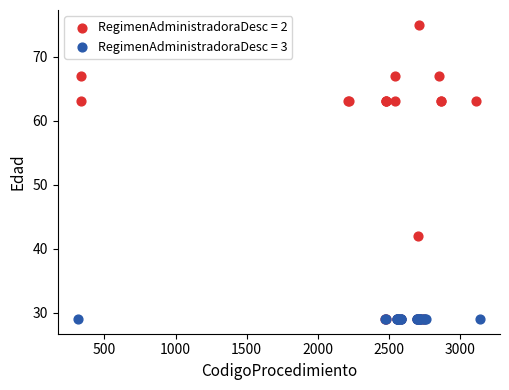

Which series reaches the maximum Y coordinate?

RegimenAdministradoraDesc = 2